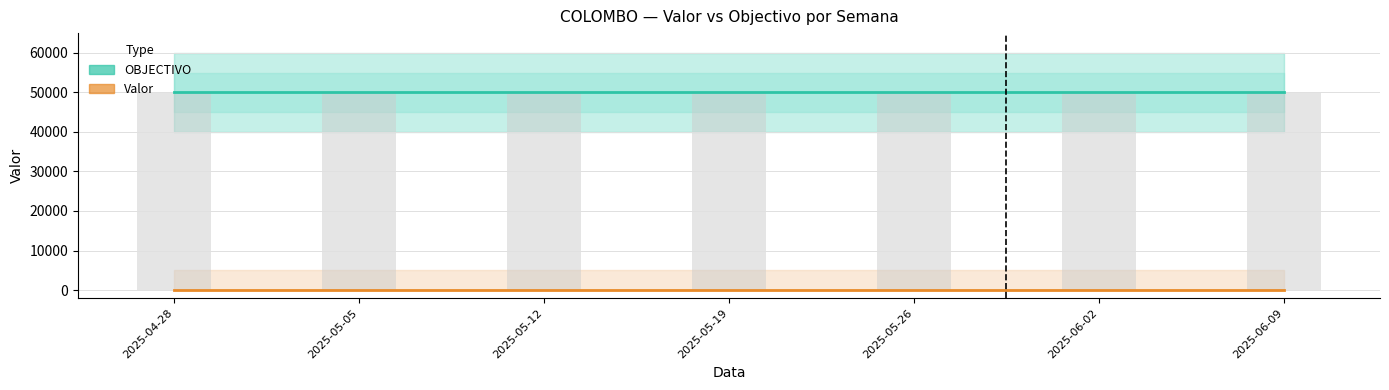

What is the average value of the OBJECTIVO series?

50000